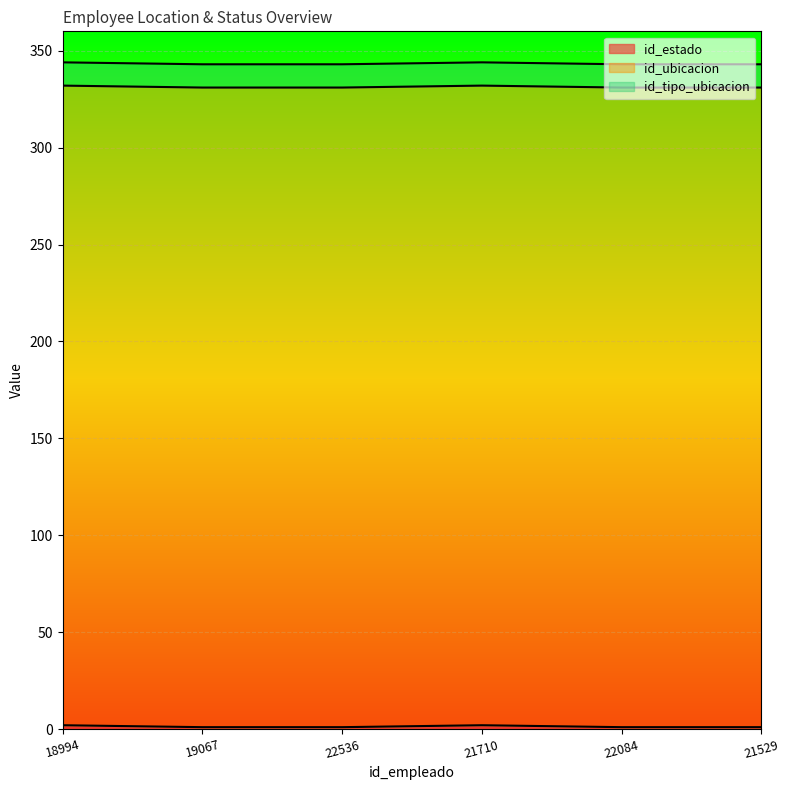

What is the spread (max minus min) of values at 18994?

328